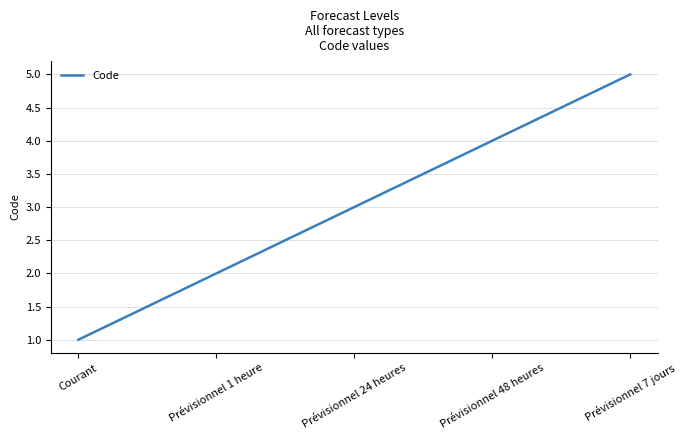

What position from the left is Courant?

1